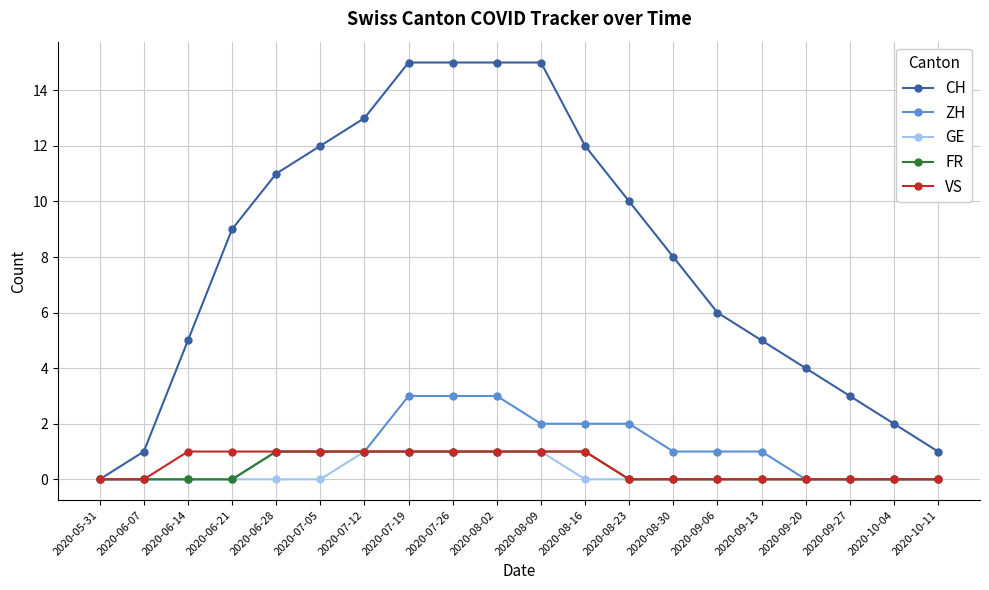

Reading left to right, transcribe all the data shown in this chart.

CH: 2020-05-31=0	2020-06-07=1	2020-06-14=5	2020-06-21=9	2020-06-28=11	2020-07-05=12	2020-07-12=13	2020-07-19=15	2020-07-26=15	2020-08-02=15	2020-08-09=15	2020-08-16=12	2020-08-23=10	2020-08-30=8	2020-09-06=6	2020-09-13=5	2020-09-20=4	2020-09-27=3	2020-10-04=2	2020-10-11=1
ZH: 2020-05-31=0	2020-06-07=0	2020-06-14=0	2020-06-21=0	2020-06-28=1	2020-07-05=1	2020-07-12=1	2020-07-19=3	2020-07-26=3	2020-08-02=3	2020-08-09=2	2020-08-16=2	2020-08-23=2	2020-08-30=1	2020-09-06=1	2020-09-13=1	2020-09-20=0	2020-09-27=0	2020-10-04=0	2020-10-11=0
GE: 2020-05-31=0	2020-06-07=0	2020-06-14=0	2020-06-21=0	2020-06-28=0	2020-07-05=0	2020-07-12=1	2020-07-19=1	2020-07-26=1	2020-08-02=1	2020-08-09=1	2020-08-16=0	2020-08-23=0	2020-08-30=0	2020-09-06=0	2020-09-13=0	2020-09-20=0	2020-09-27=0	2020-10-04=0	2020-10-11=0
FR: 2020-05-31=0	2020-06-07=0	2020-06-14=0	2020-06-21=0	2020-06-28=1	2020-07-05=1	2020-07-12=1	2020-07-19=1	2020-07-26=1	2020-08-02=1	2020-08-09=1	2020-08-16=1	2020-08-23=0	2020-08-30=0	2020-09-06=0	2020-09-13=0	2020-09-20=0	2020-09-27=0	2020-10-04=0	2020-10-11=0
VS: 2020-05-31=0	2020-06-07=0	2020-06-14=1	2020-06-21=1	2020-06-28=1	2020-07-05=1	2020-07-12=1	2020-07-19=1	2020-07-26=1	2020-08-02=1	2020-08-09=1	2020-08-16=1	2020-08-23=0	2020-08-30=0	2020-09-06=0	2020-09-13=0	2020-09-20=0	2020-09-27=0	2020-10-04=0	2020-10-11=0